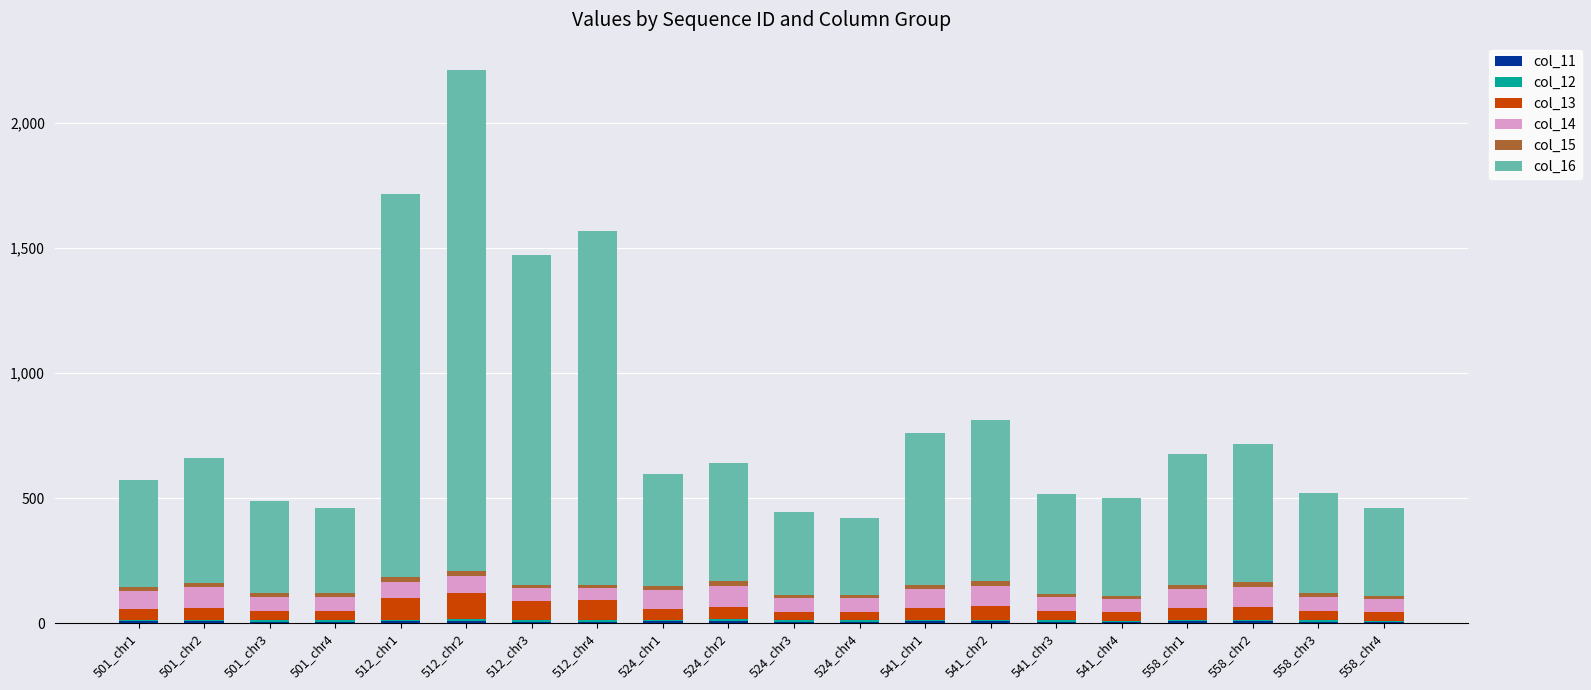

At which category is the sum across all series the highest?

512_chr2